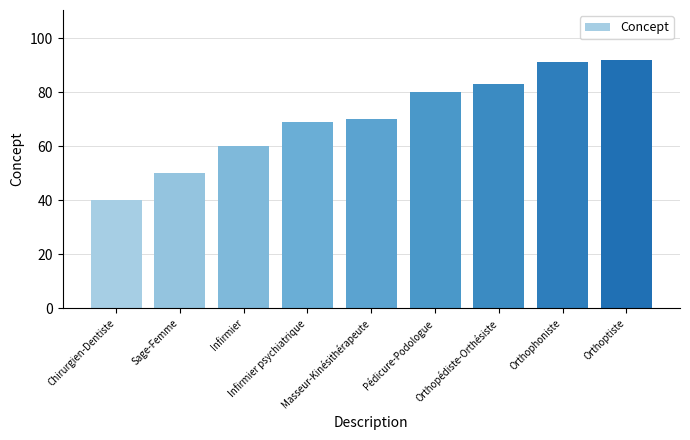

Reading left to right, what are all the values shown in this chart?

40	50	60	69	70	80	83	91	92